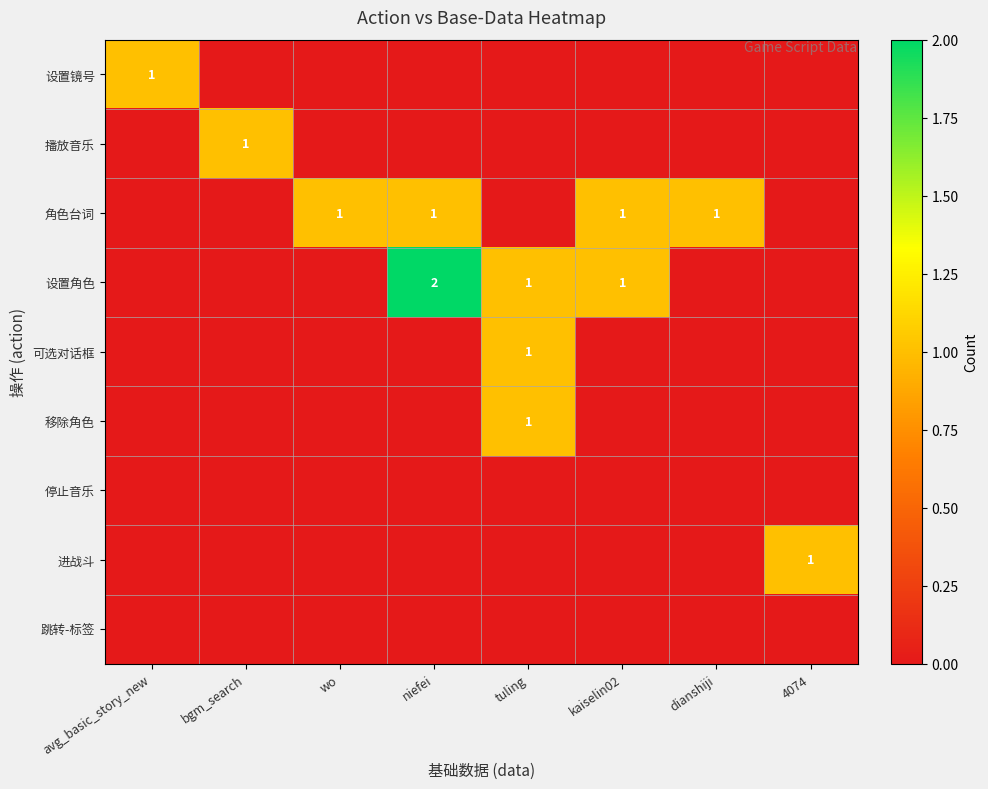

At which category is the sum across all series the highest?

niefei